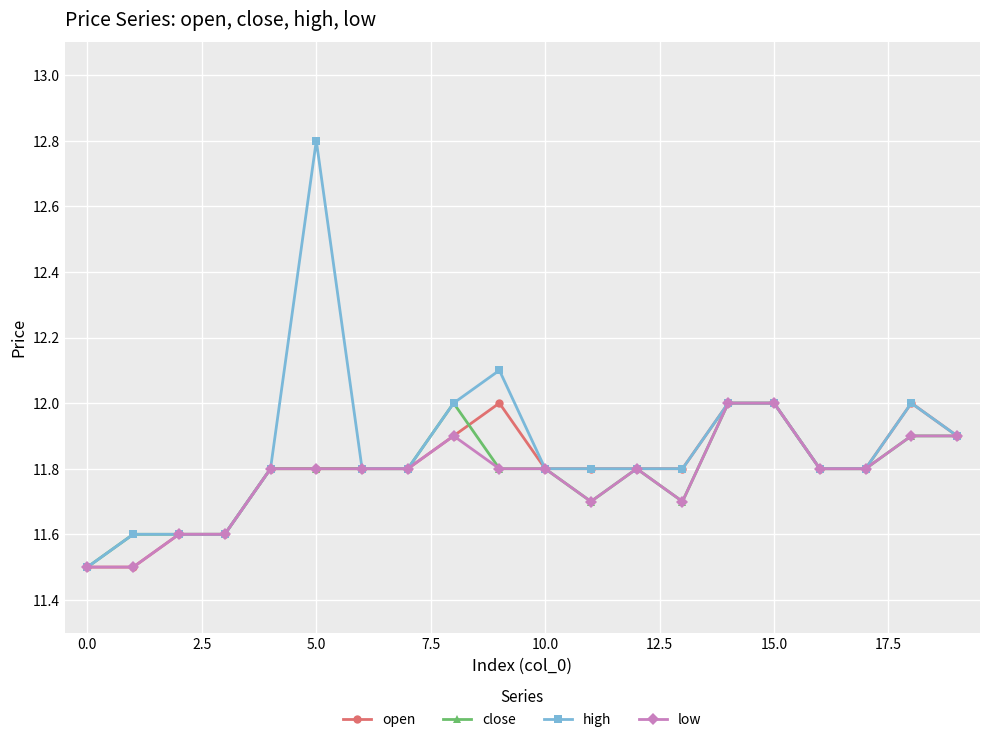

True or false: high has more than 0 points higher than both neighbors.

True